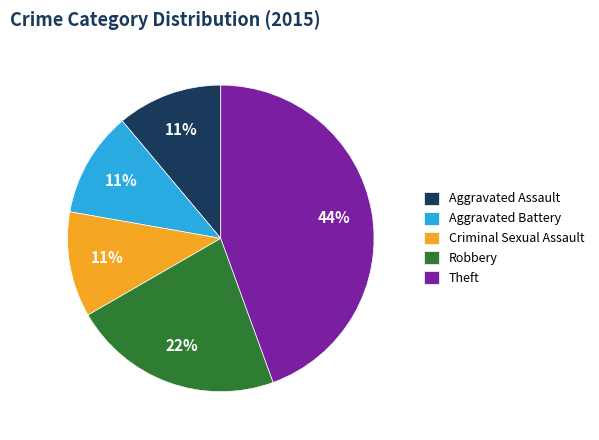

To the nearest percent, what percentage of the pie is Aggravated Assault?

11%